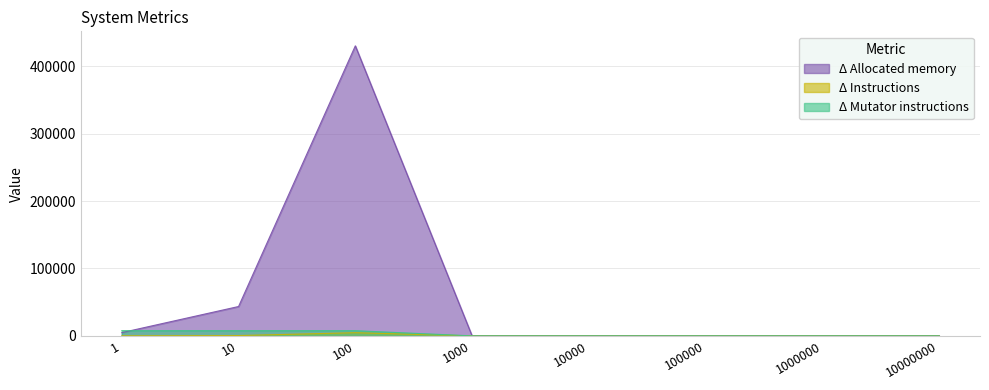

True or false: Δ Allocated memory has more than 2 points higher than both neighbors.

False